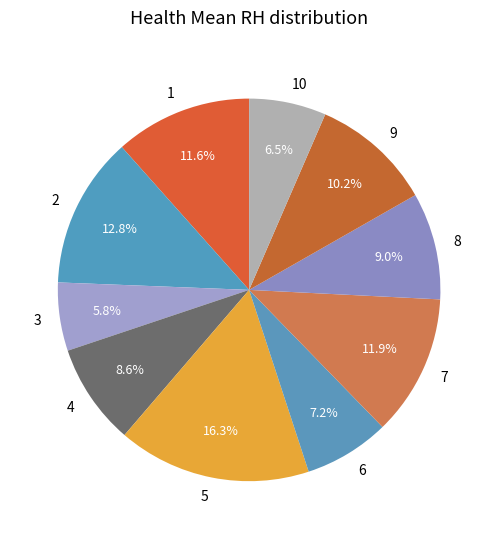

How many segments does this pie chart have?

10